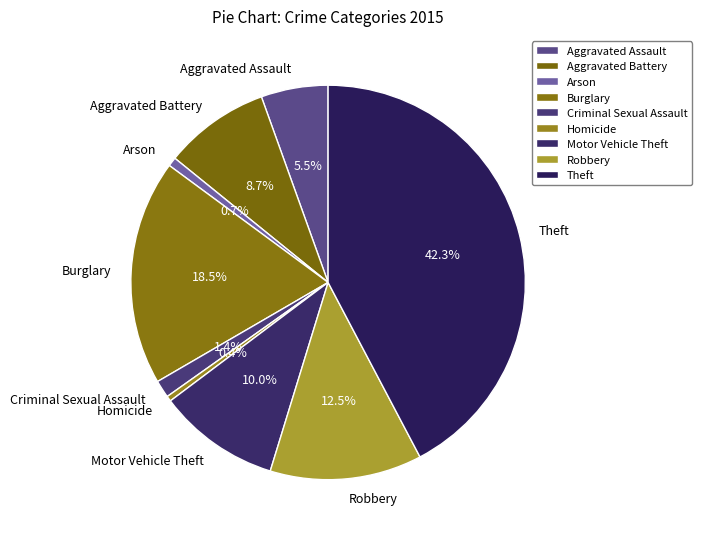

Count the number of slices in the pie.

9